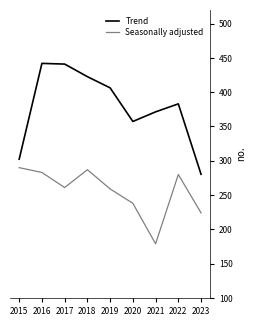

What is the lowest value of the Trend series?

280.3